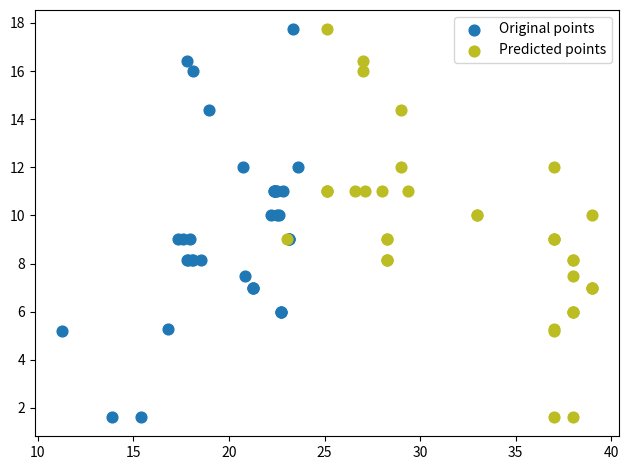

What are all the series names shown in the legend?

Original points, Predicted points